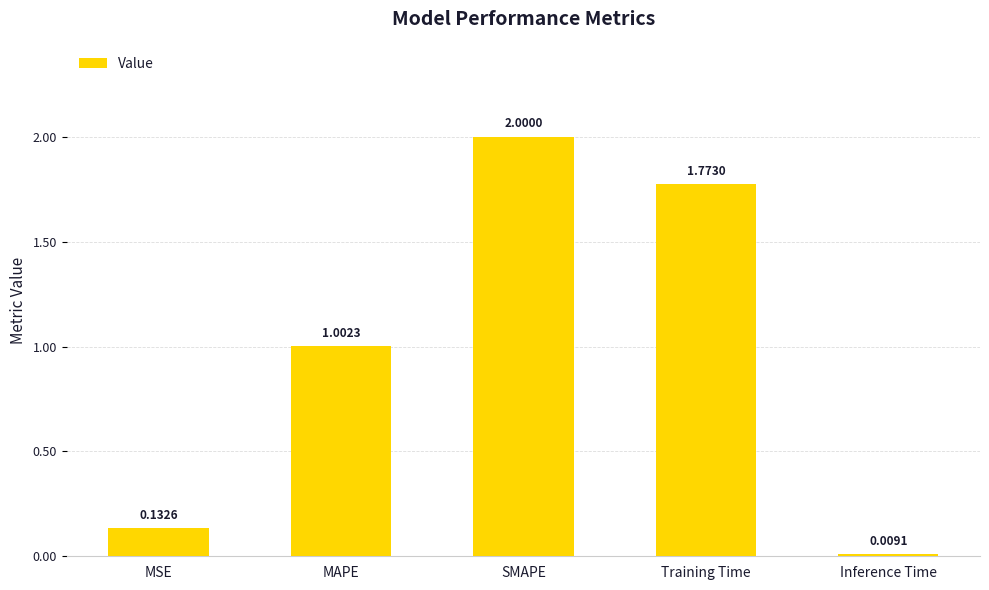

What is the change in value from MSE to SMAPE?

+1.9